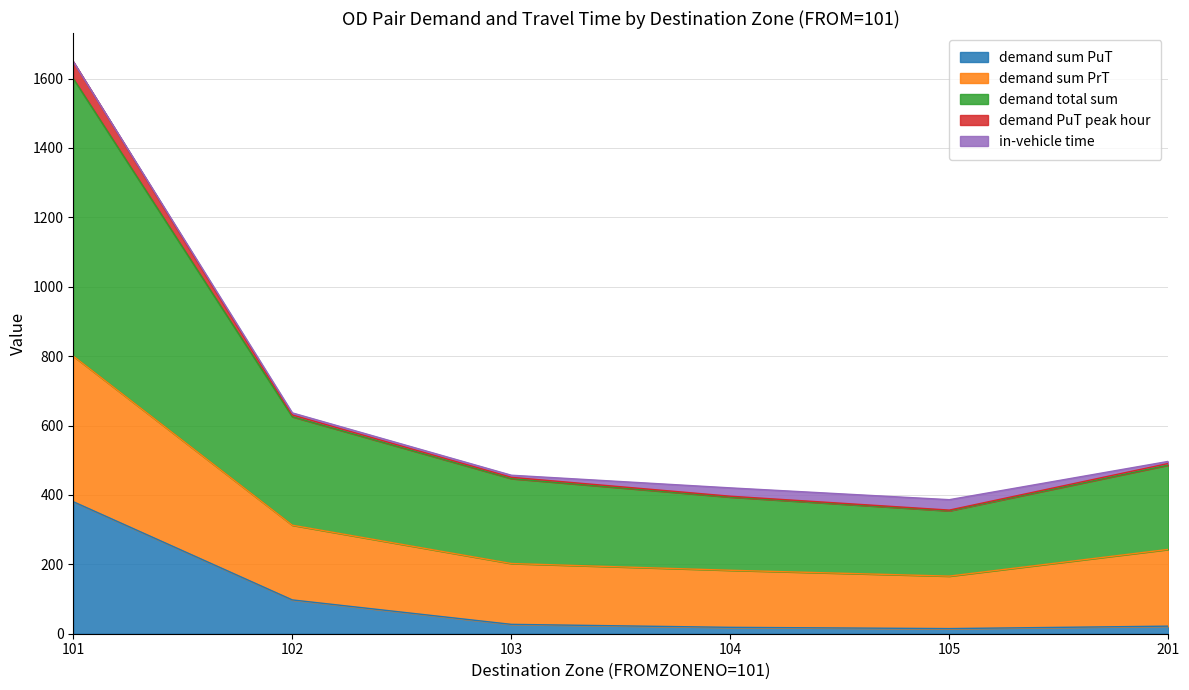

True or false: demand sum PrT and demand total sum intersect in this chart.

False